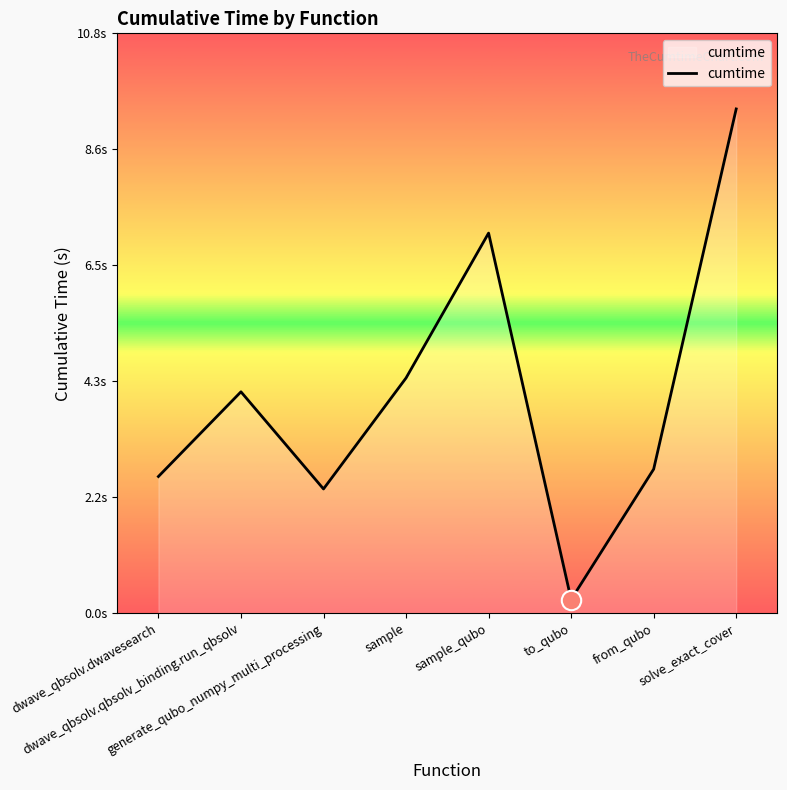

What is the label of the 4th point from the right?

sample_qubo